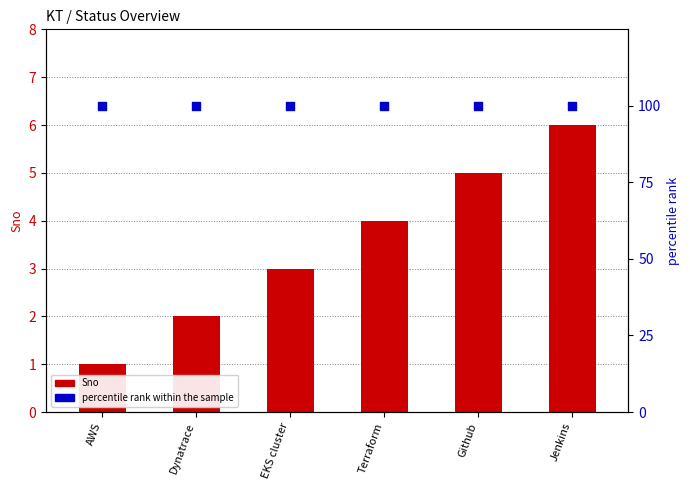

Which series has the largest Y range (max minus min)?

Sno